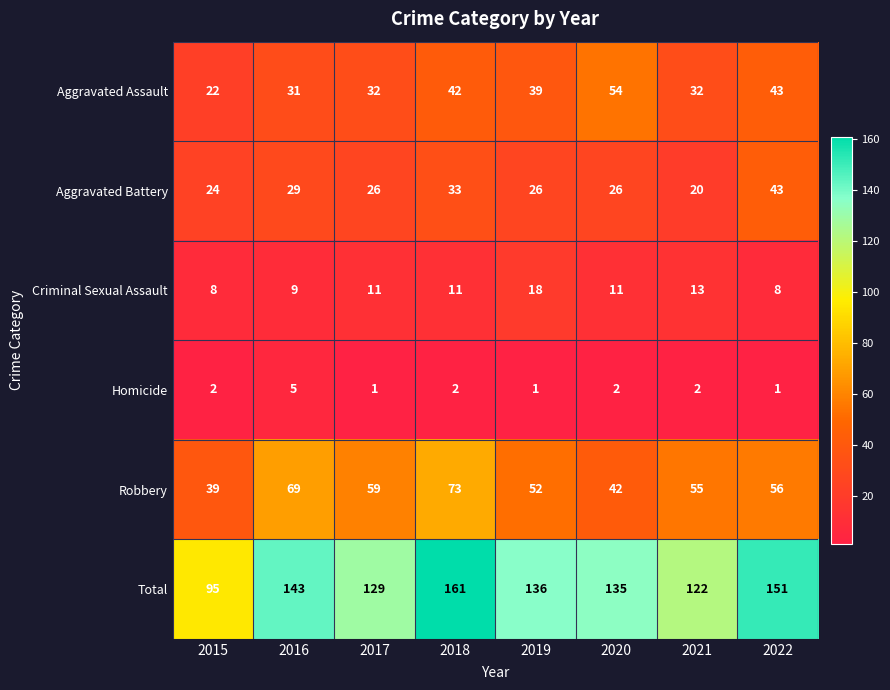

At how many categories does at least one series exceed 14?

8